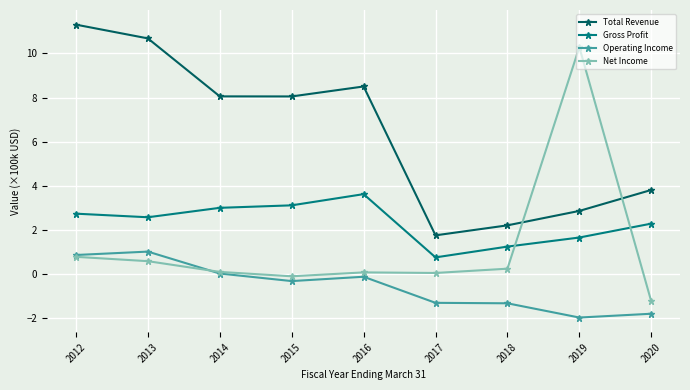

What is the spread (max minus min) of values at 2016?

8.6